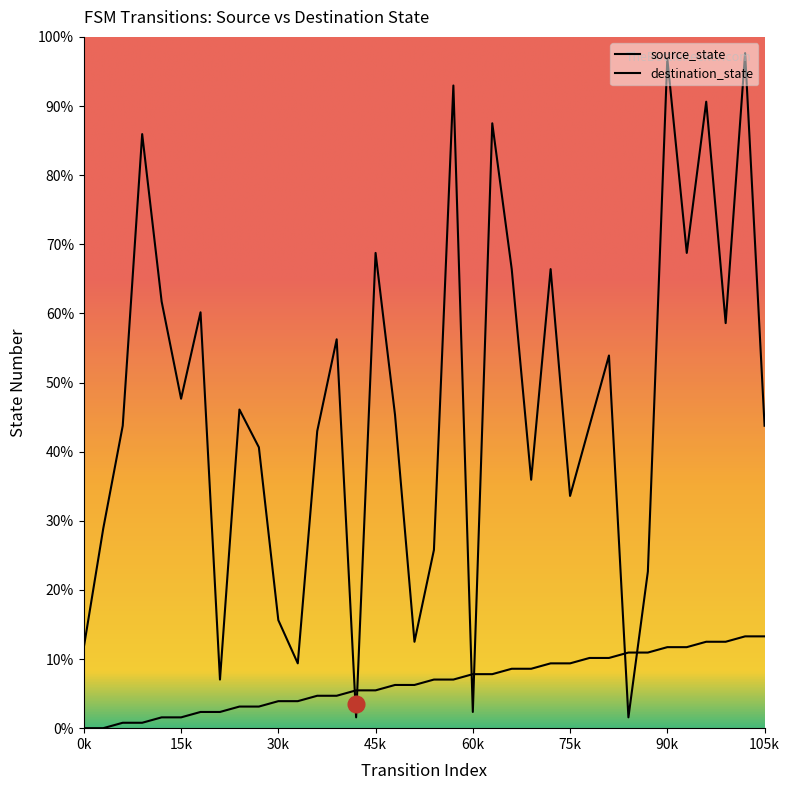

Rank the series by their maximum value, from highest to lowest.

destination_state, source_state